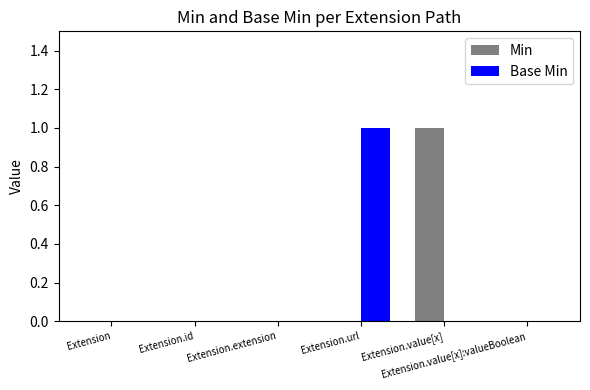

How many groups of bars are there?

6